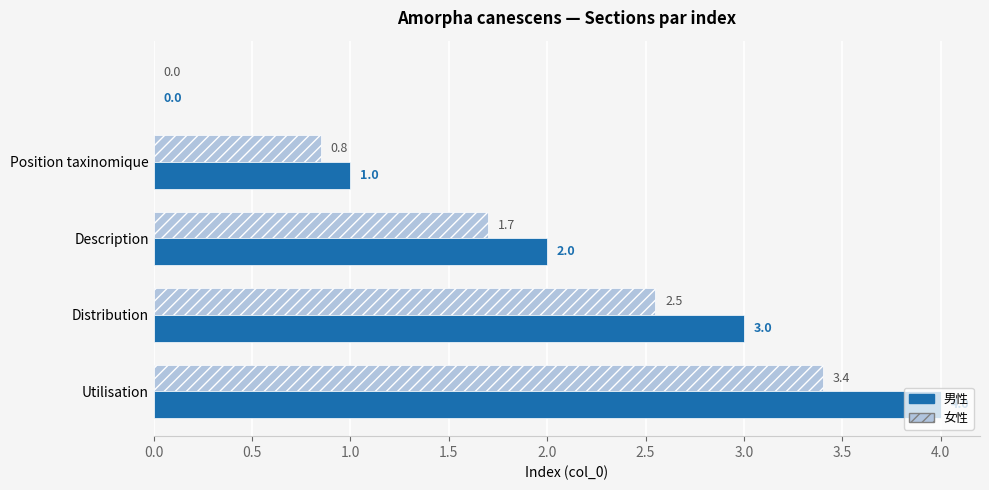

What is the greatest value displayed?

4.0